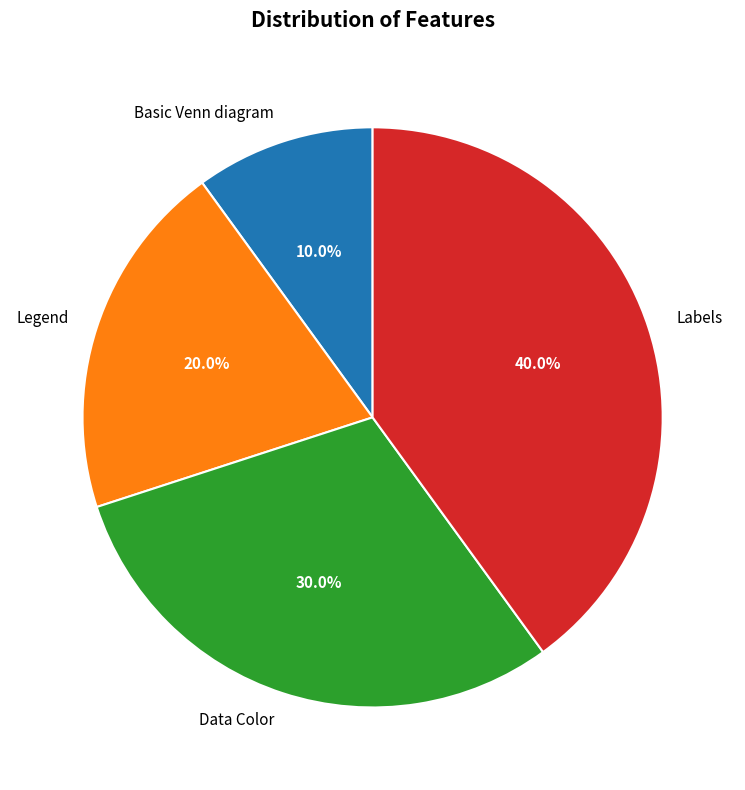

Between Legend and Labels, which is larger?

Labels